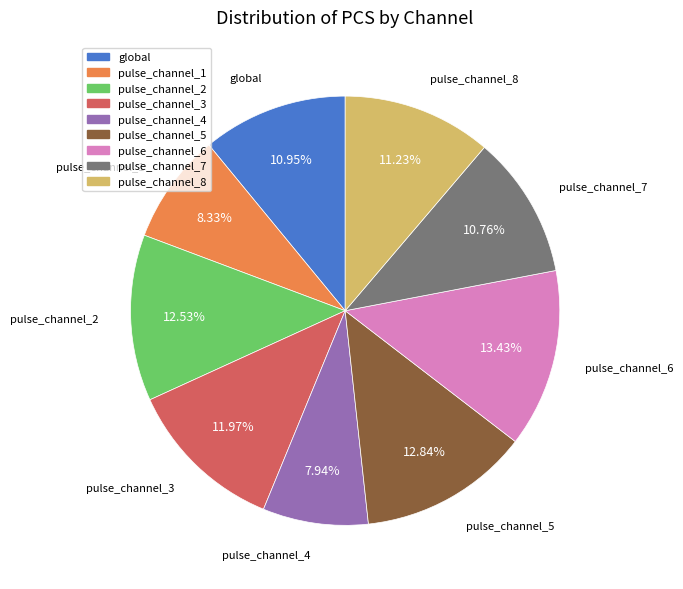

Is there a majority slice in this chart?

No